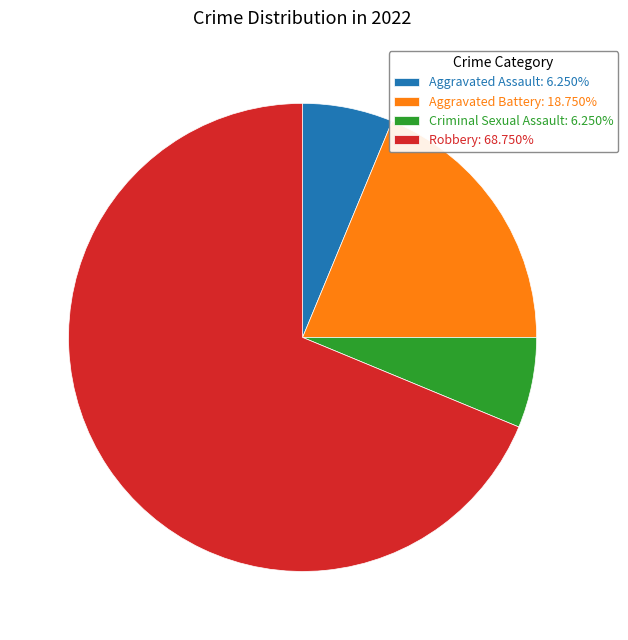

Count the number of slices in the pie.

4